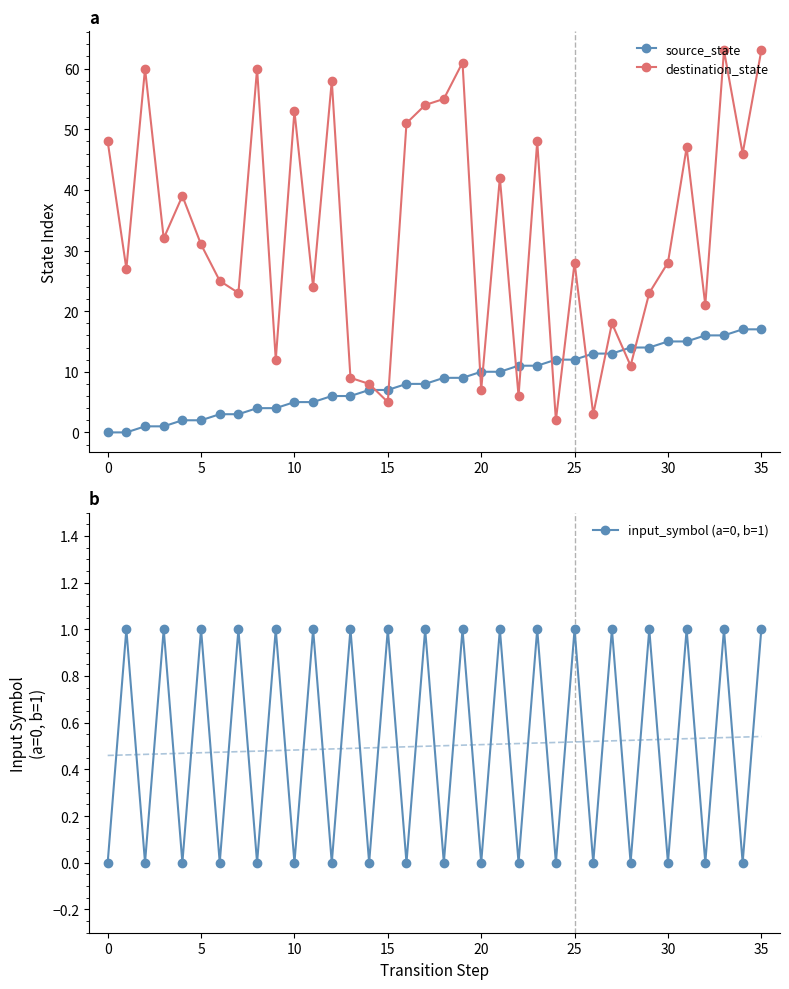

What is the spread (max minus min) of values at 26?

13